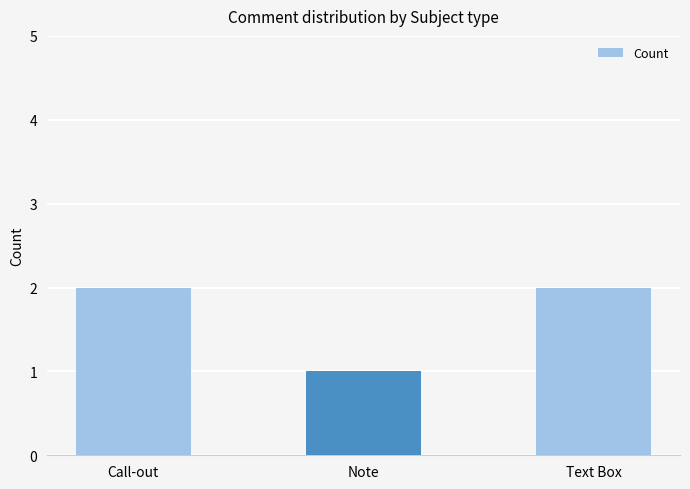

What is the ratio of the value at Text Box to the value at Note?

2.0